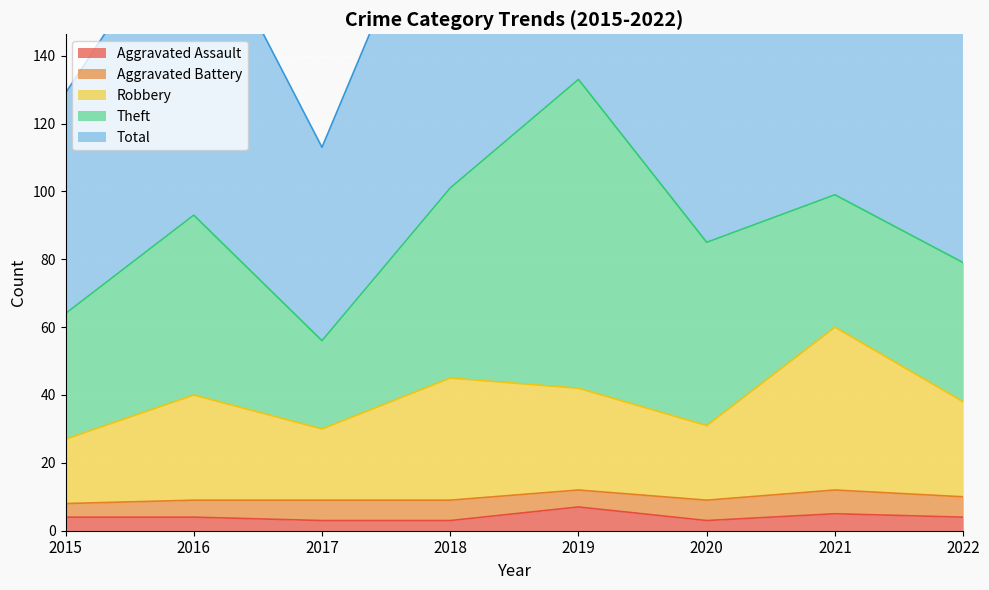

Is it true that Aggravated Assault equals 4 at 2015?

True